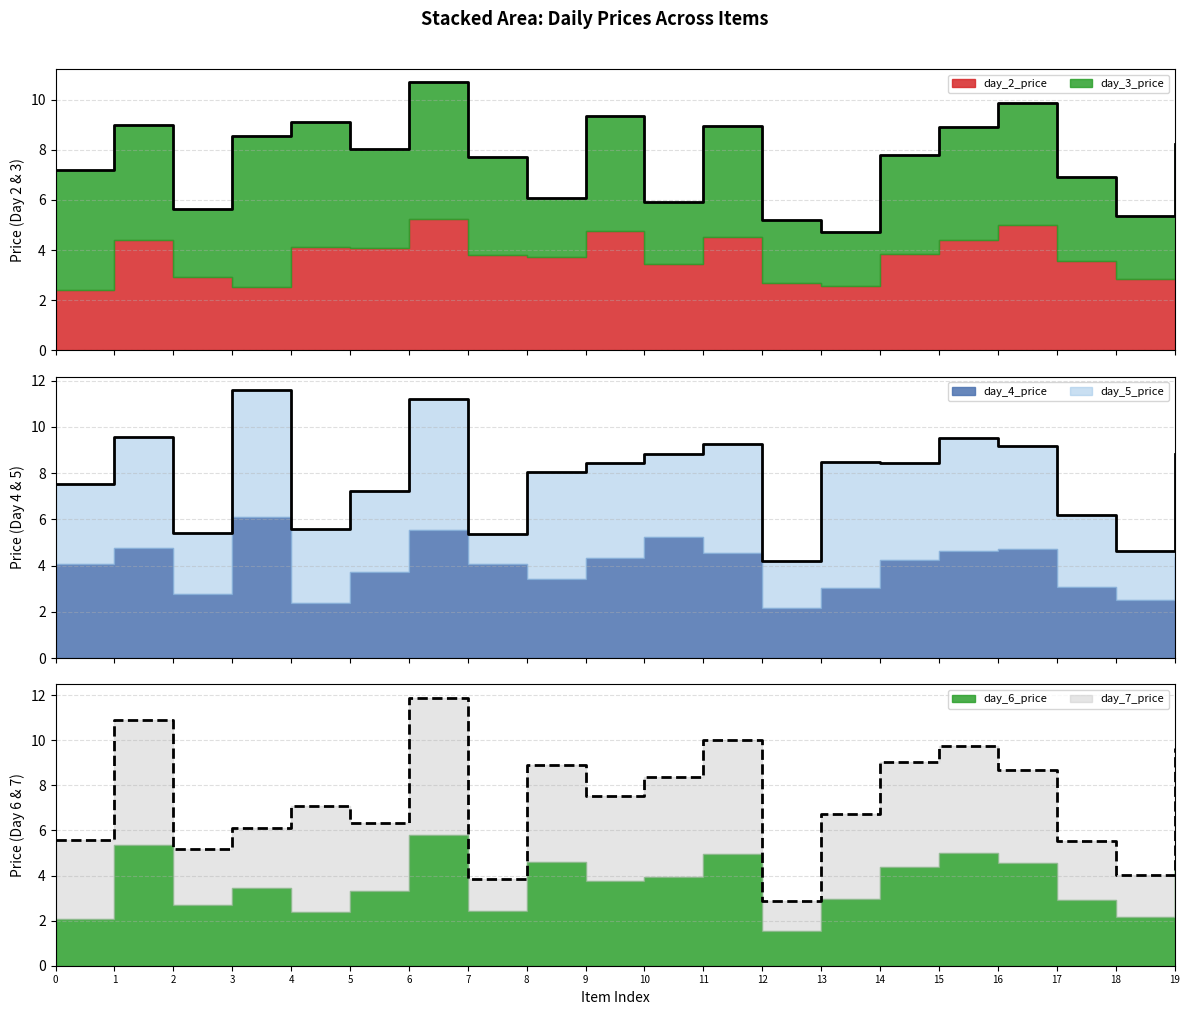

How many interior local peaks does the day_7_price series have?

6